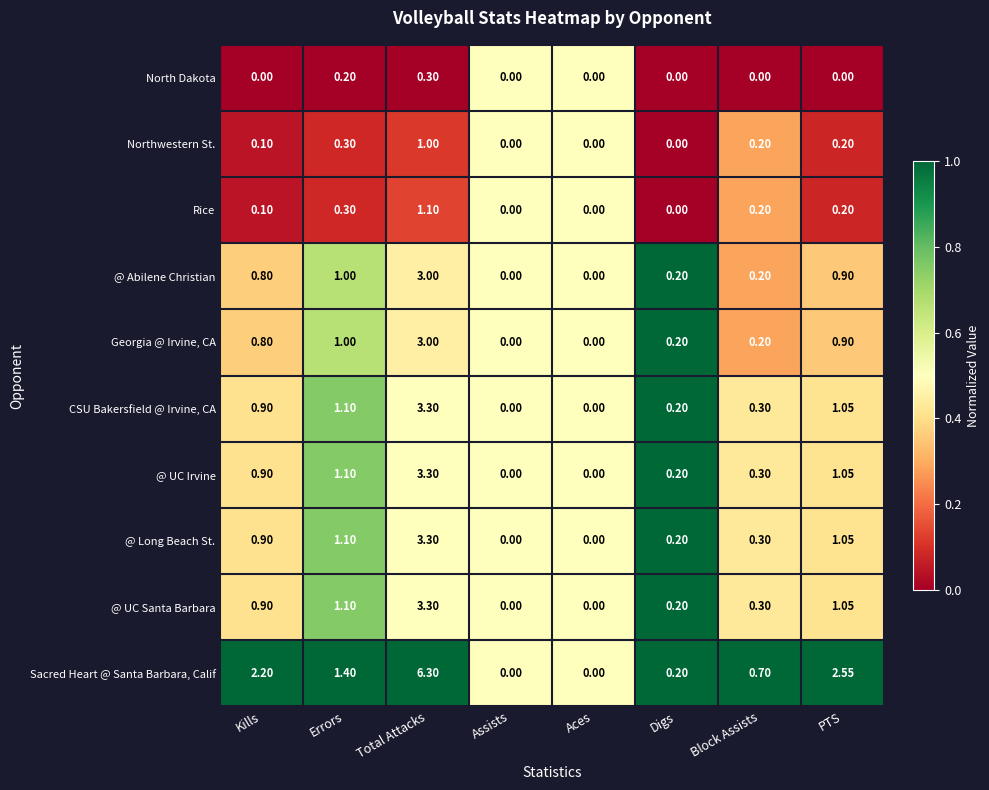

Which series has the largest range (max minus min)?

Sacred Heart @ Santa Barbara, Calif